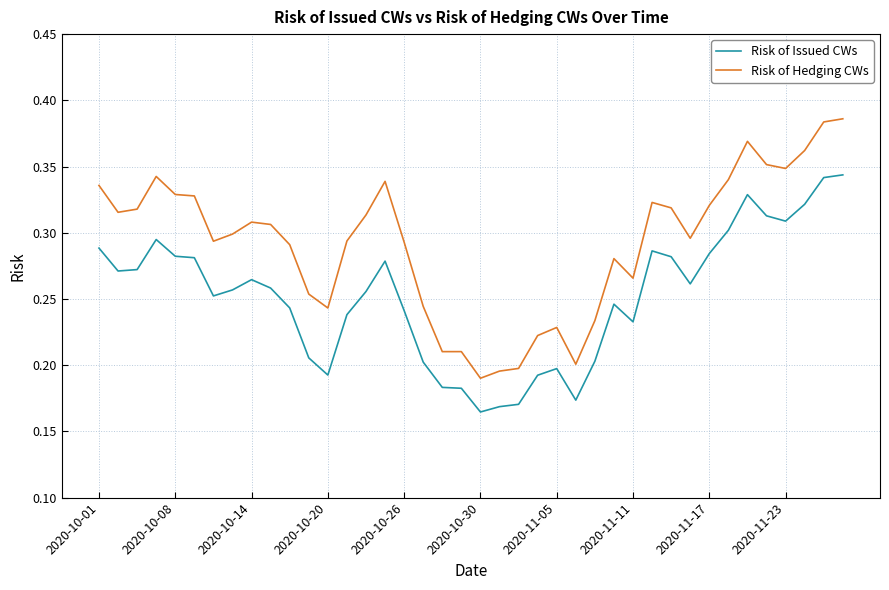

List the series in order of their overall mean, lowest first.

Risk of Issued CWs, Risk of Hedging CWs